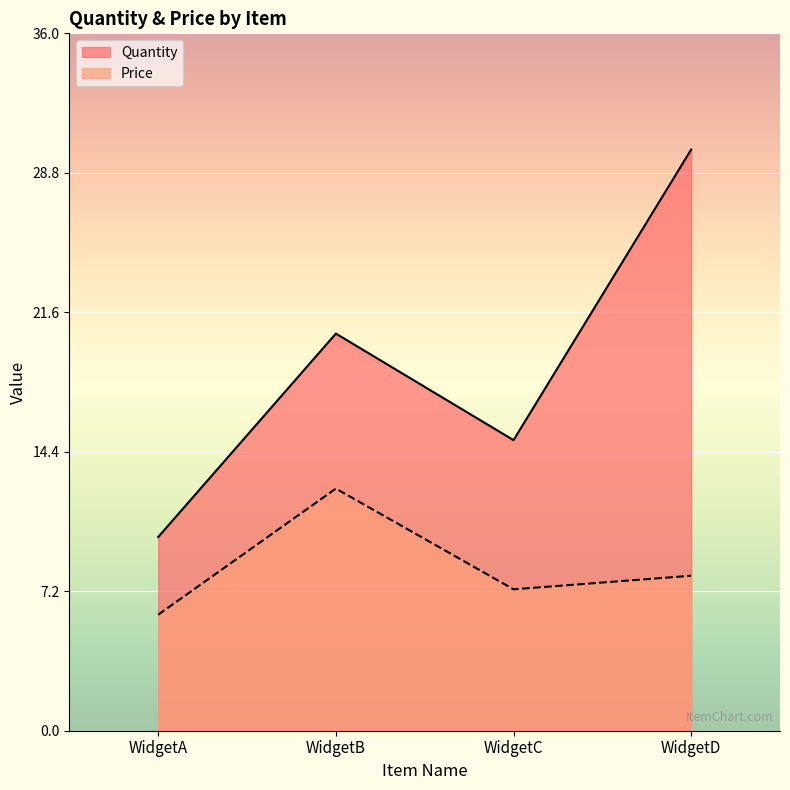

Count the Quantity values in the range 15 to 30.

3